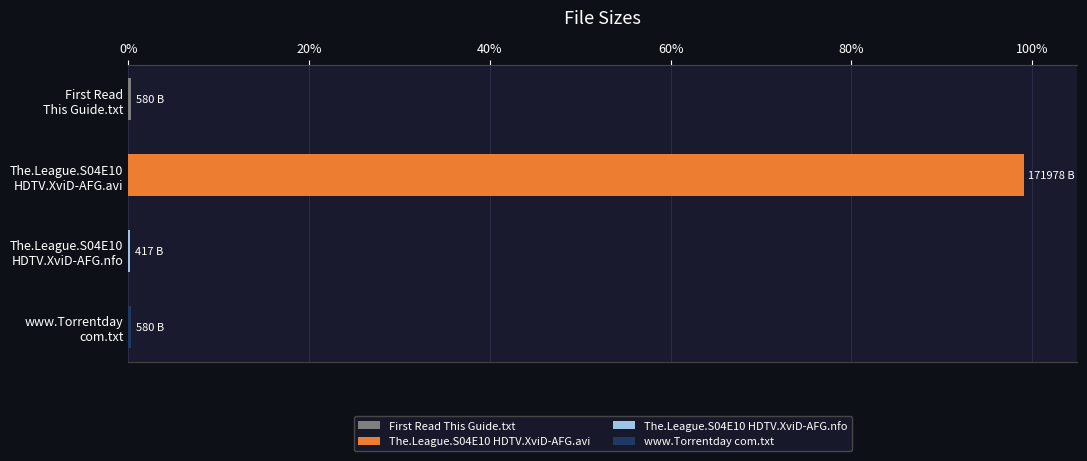

What is the maximum value shown in the chart?

99.1